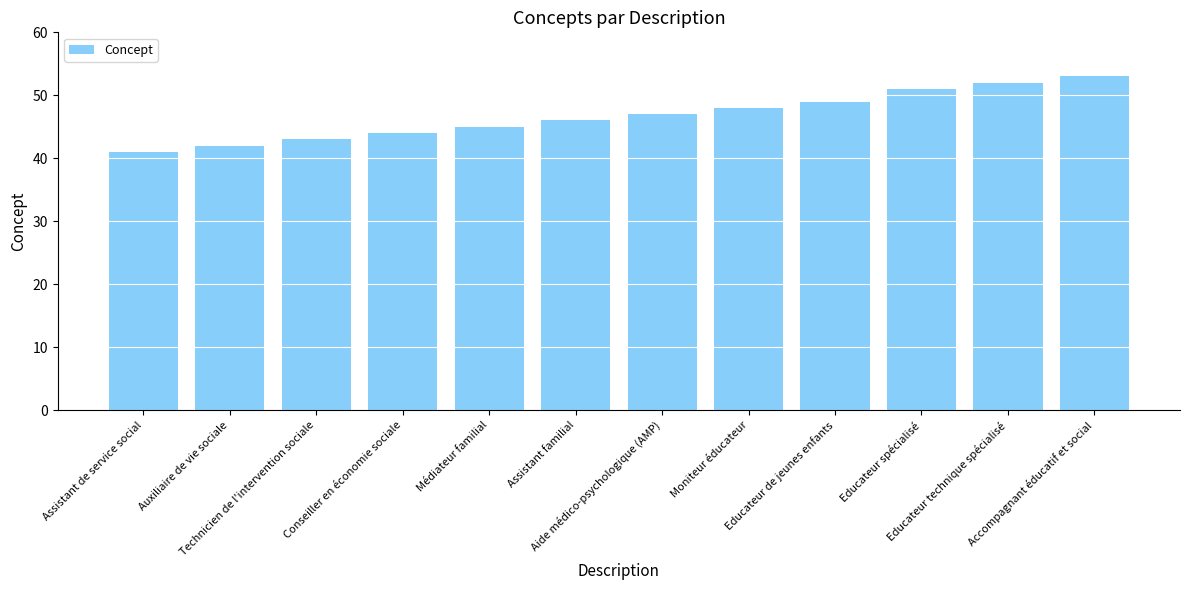

Which has a higher value, Aide médico-psychologique (AMP) or Accompagnant éducatif et social?

Accompagnant éducatif et social